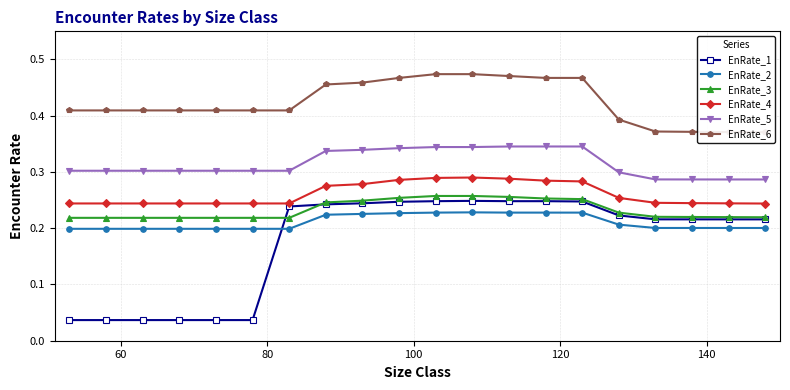

What is the value of the EnRate_4 point at the 6th from the left?

0.2